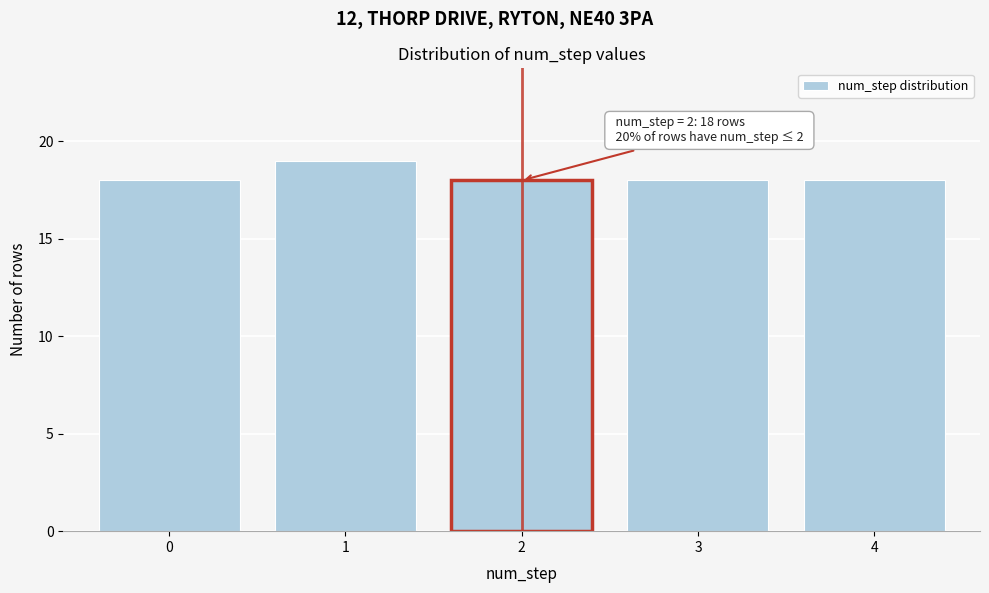

Reading left to right, what are all the values shown in this chart?

18	19	18	18	18